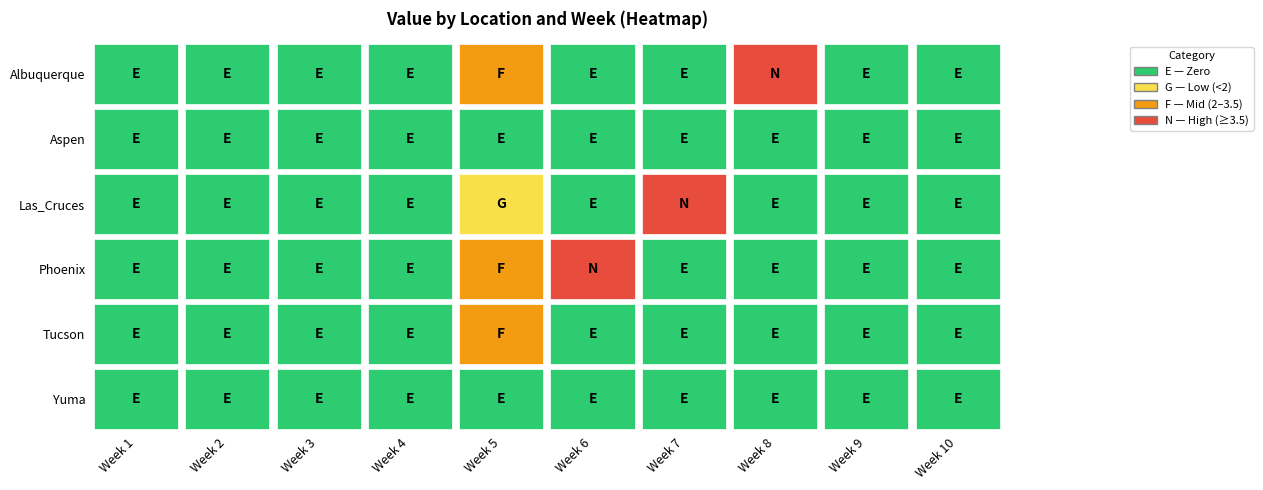

The value of Phoenix at 4 is 0.8. True or false?

False